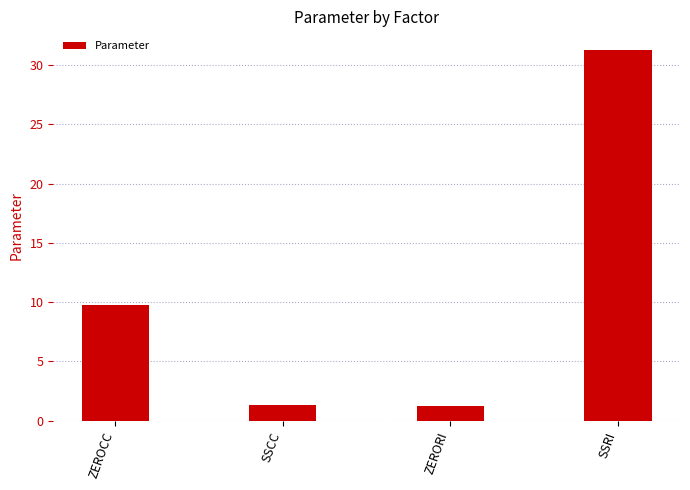

True or false: the data shows 1.2 at ZERORI.

True